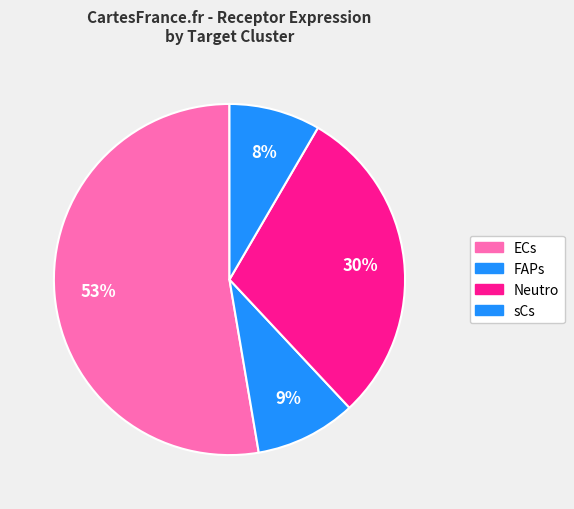

What percentage is the sCs slice, to the nearest percent?

8%